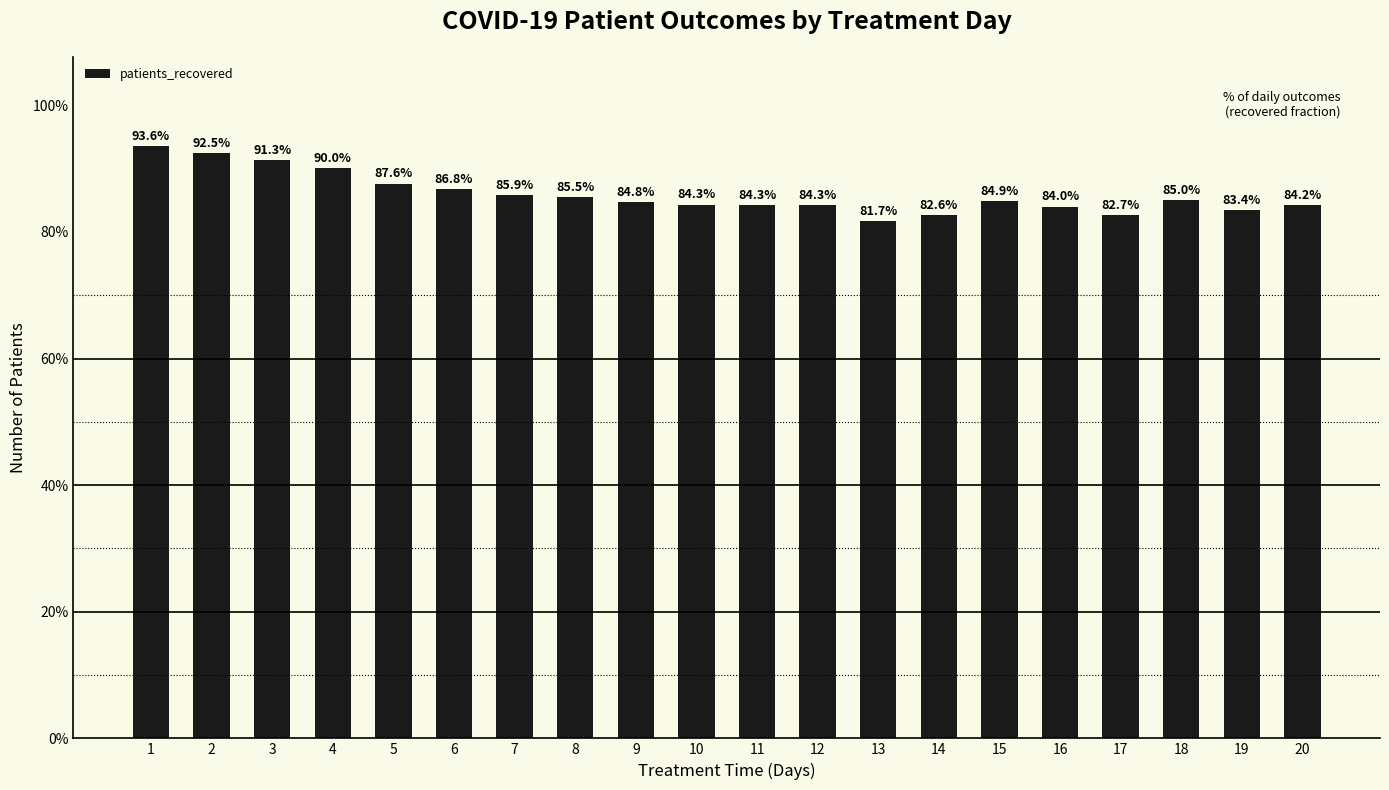

What is the difference between the second highest and second lowest values?

9.9